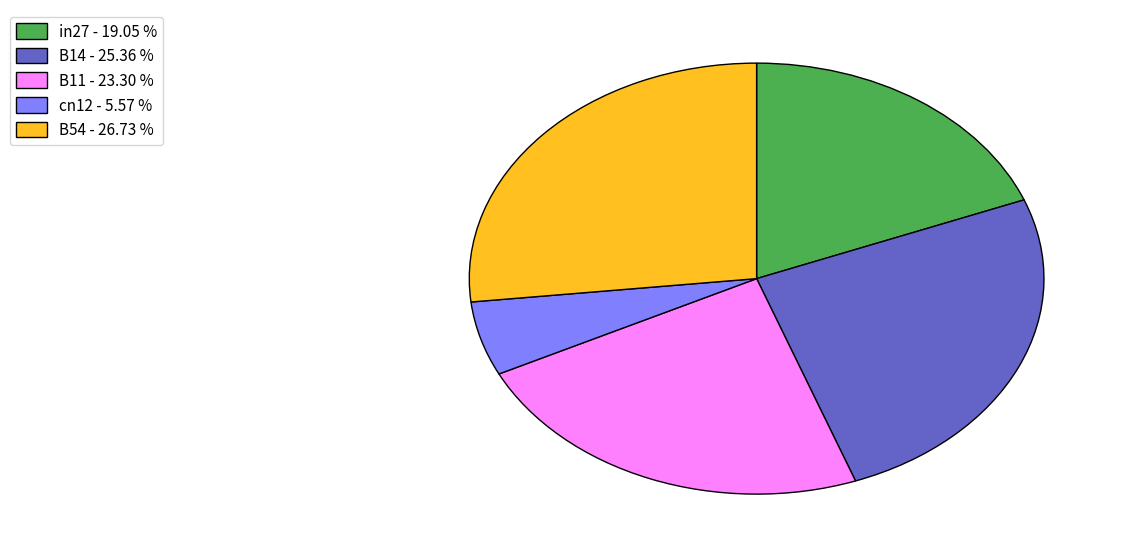

Is it true that in27 is 19% of the pie?

True